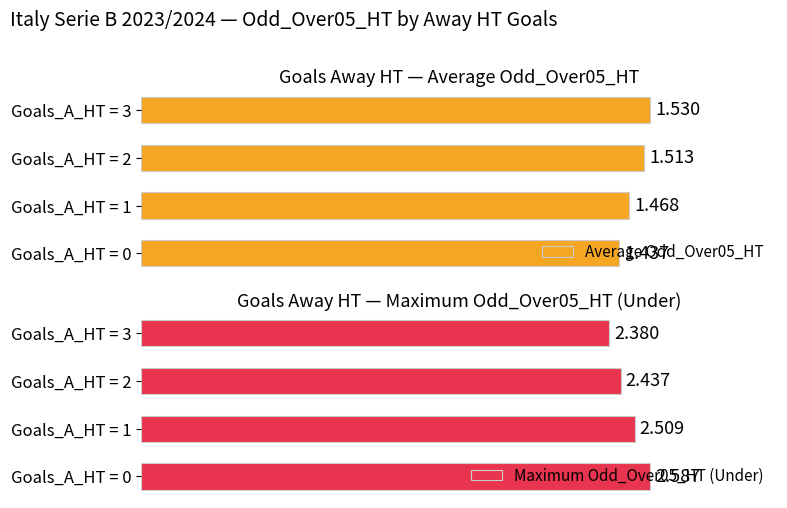

Which series has the largest range (max minus min)?

Maximum Odd_Over05_HT (Under)